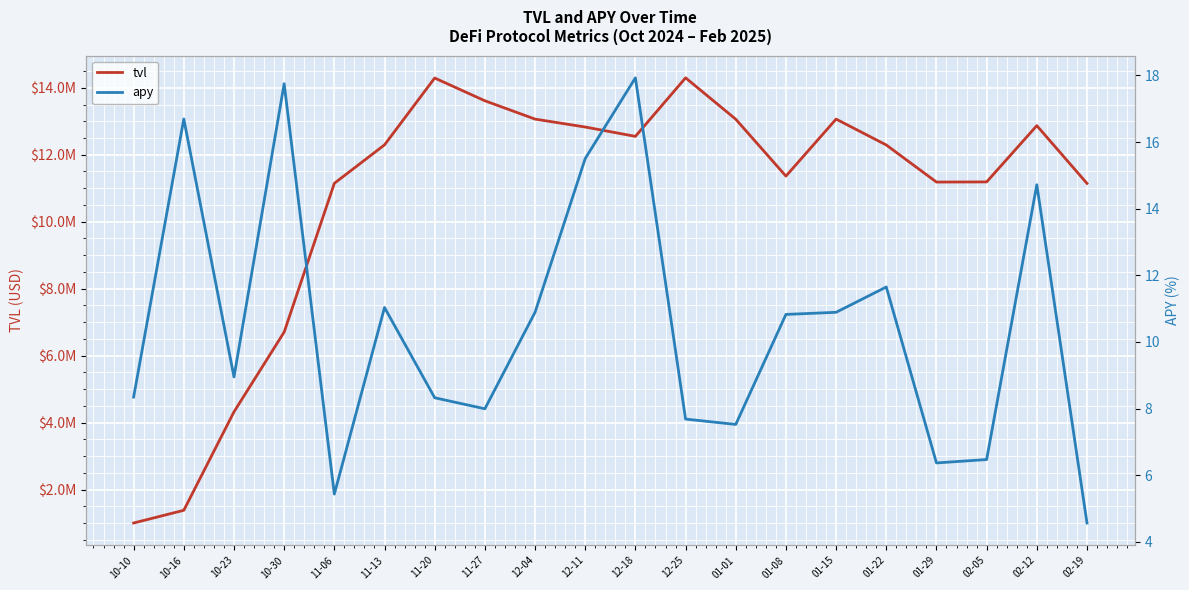

What is the label of the 7th point from the right?

01-08